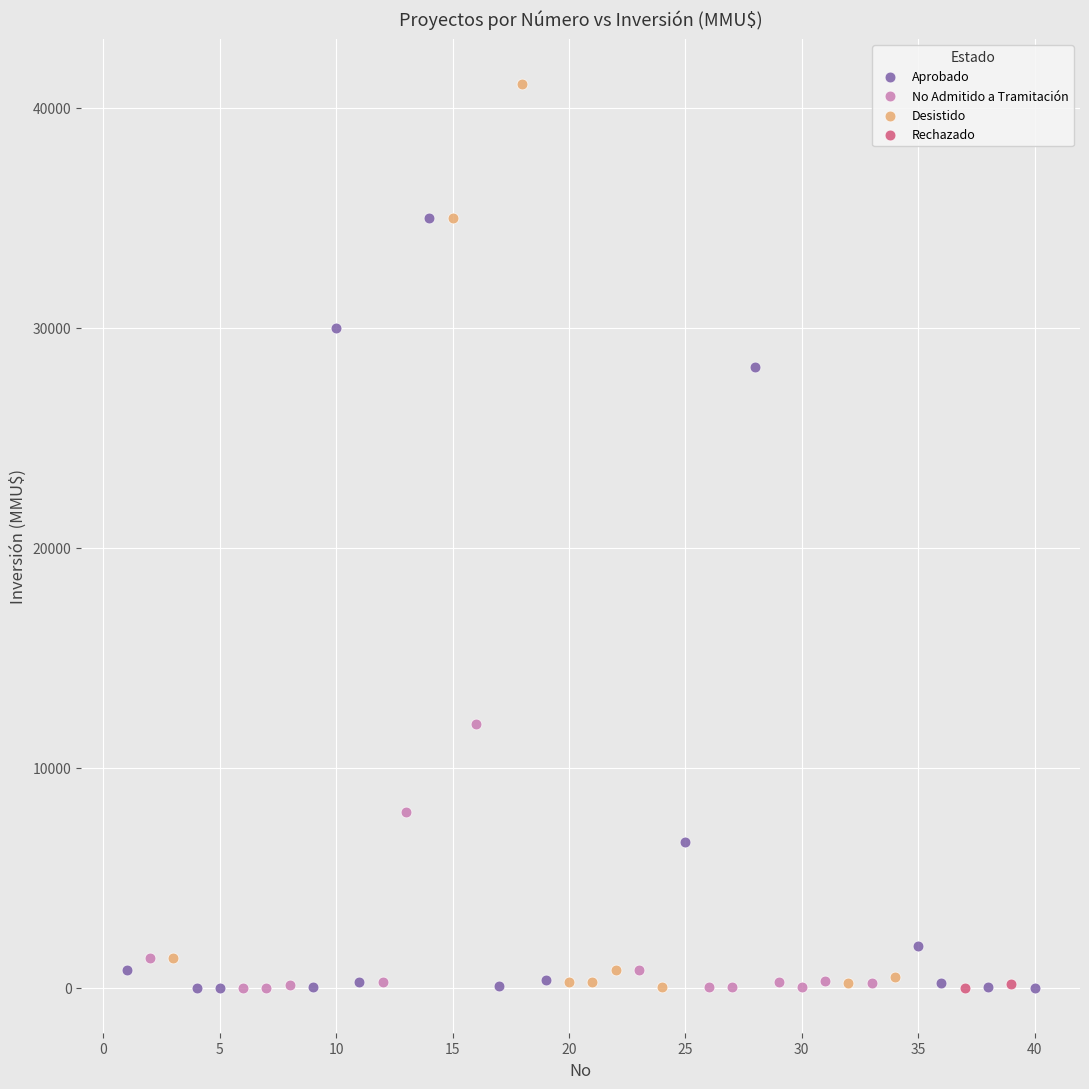

Which series has the widest spread of Y values?

Desistido